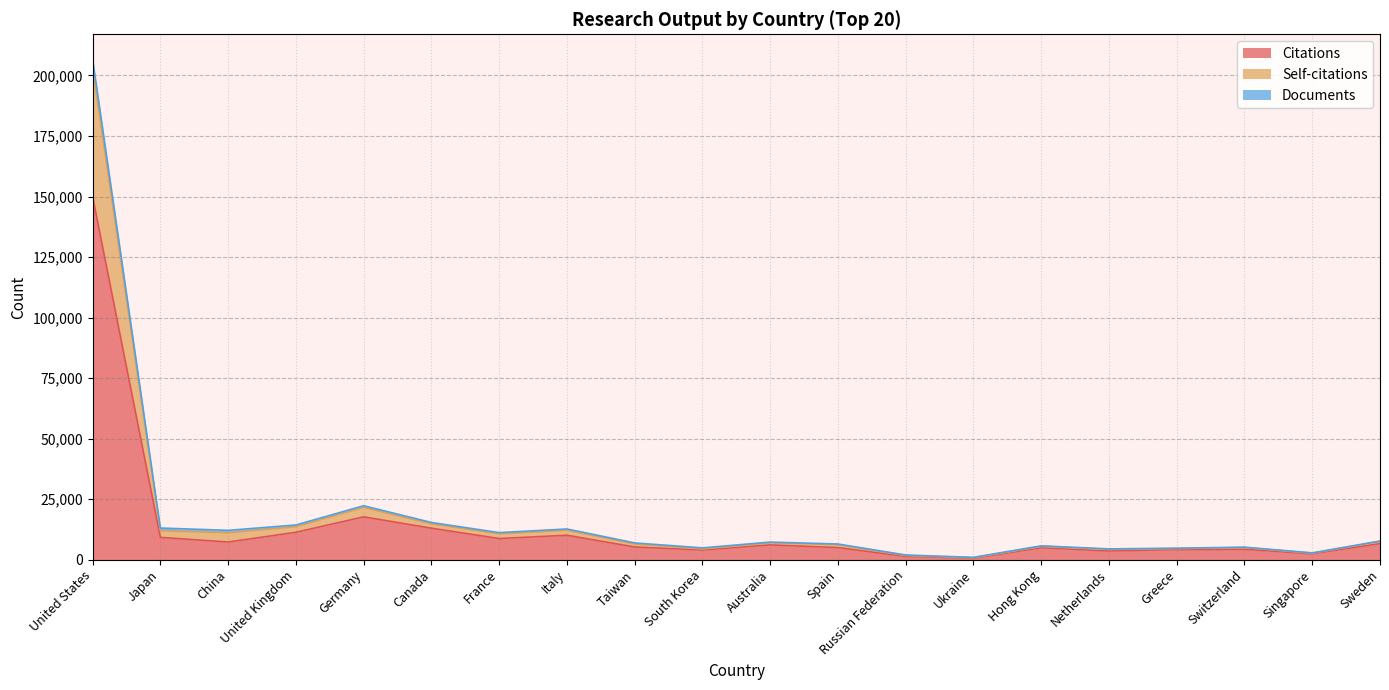

What is the sum of all Citations values?

274938